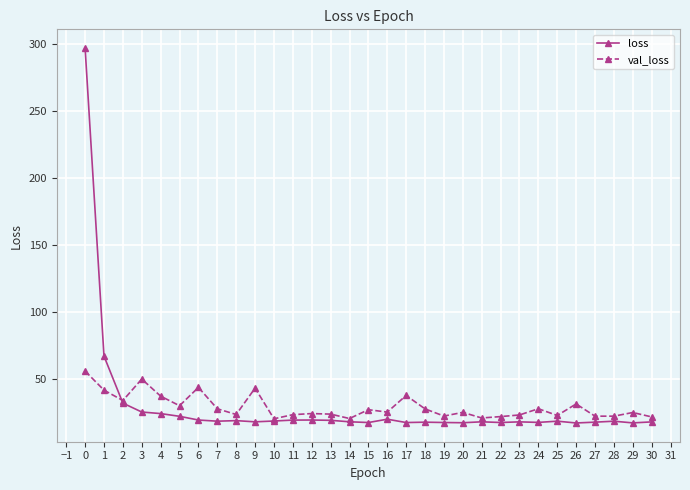

What is the greatest value displayed?

296.8